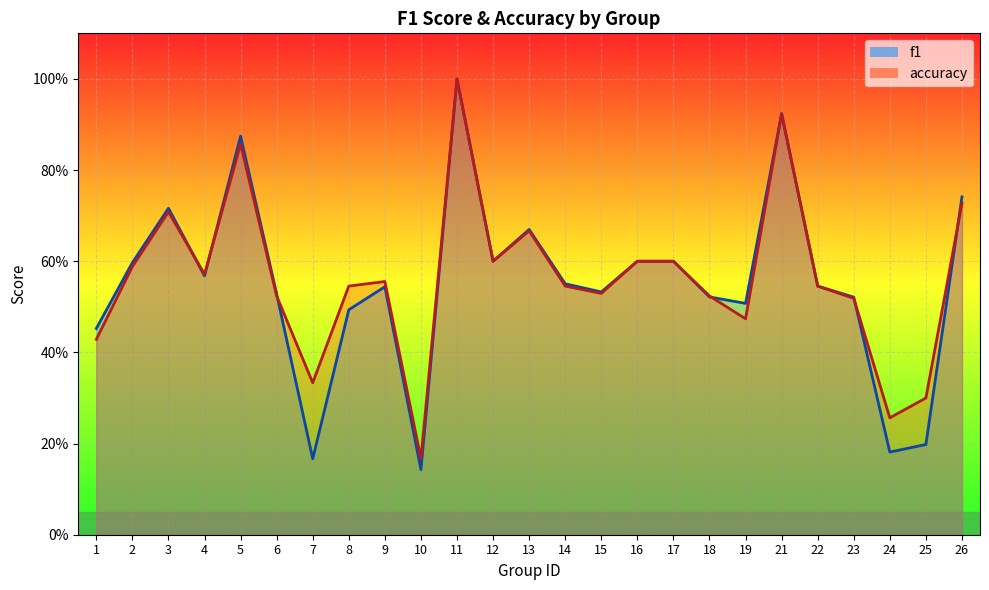

Which category has the lowest value across all series?

10